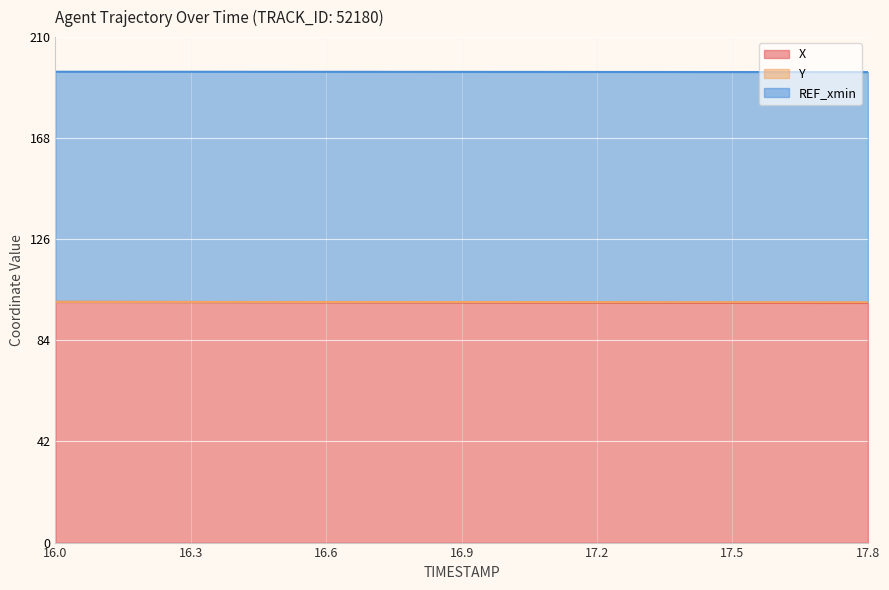

Which series has the largest range (max minus min)?

X